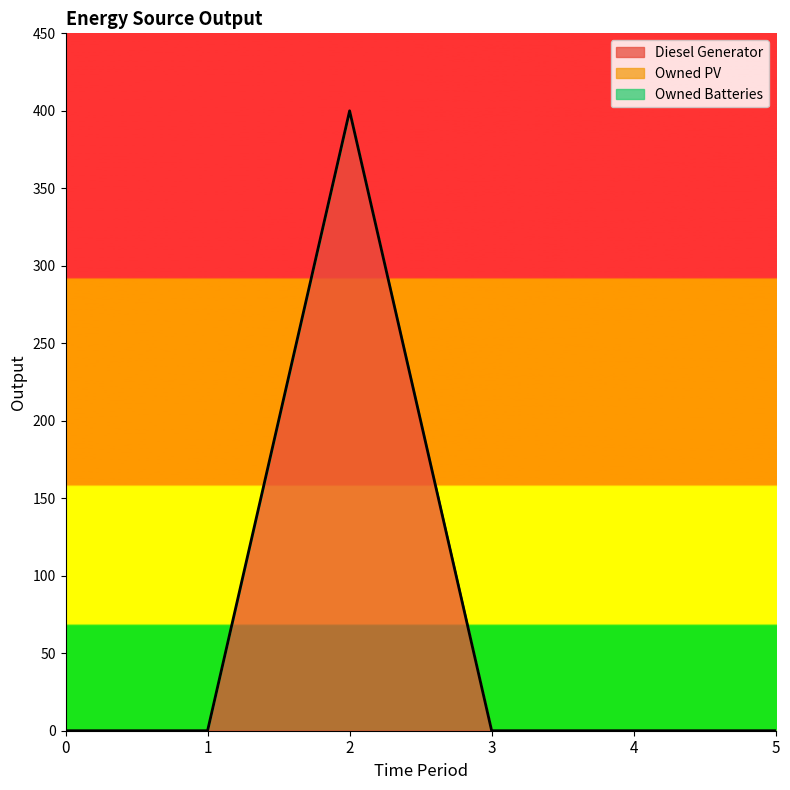

At which category is the sum across all series the highest?

2